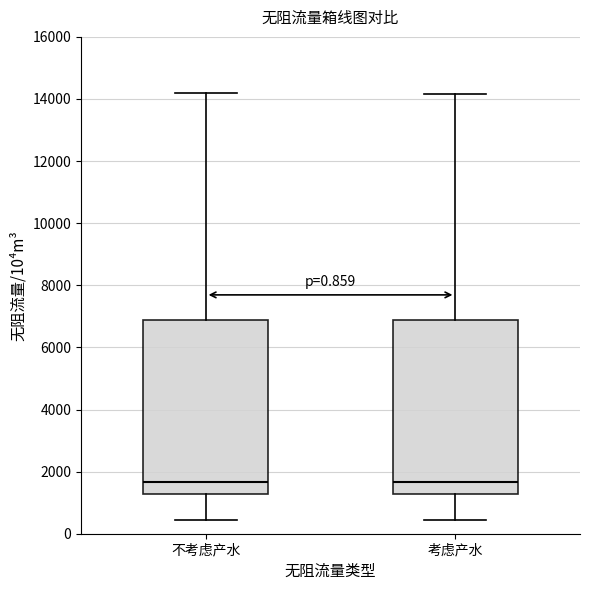

Where does the upper whisker of the box for 不考虑产水 end on the y-axis? The values are not printed on the chart, so give them approximately, as read against the axis.

14200